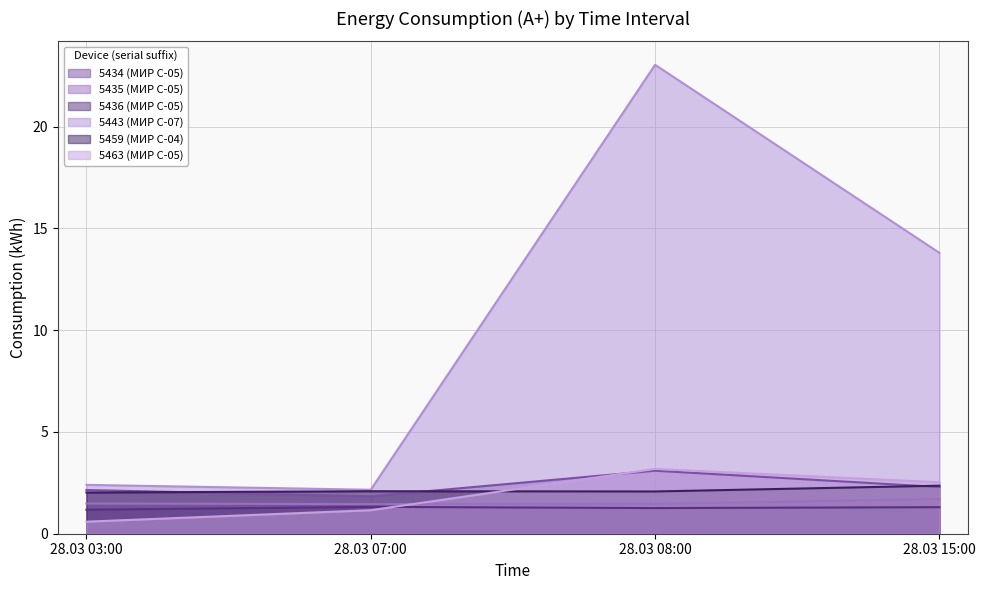

Reading left to right, extract all data points from this chart.

5434 (МИР С-05): 28.03 03:00=2.1	28.03 07:00=1.8	28.03 08:00=3.1	28.03 15:00=2.3
5435 (МИР С-05): 28.03 03:00=1.5	28.03 07:00=1.5	28.03 08:00=1.5	28.03 15:00=1.7
5436 (МИР С-05): 28.03 03:00=1.2	28.03 07:00=1.3	28.03 08:00=1.3	28.03 15:00=1.3
5443 (МИР С-07): 28.03 03:00=2.4	28.03 07:00=2.2	28.03 08:00=23.0	28.03 15:00=13.8
5459 (МИР С-04): 28.03 03:00=2.0	28.03 07:00=2.1	28.03 08:00=2.1	28.03 15:00=2.4
5463 (МИР С-05): 28.03 03:00=0.6	28.03 07:00=1.2	28.03 08:00=3.2	28.03 15:00=2.5